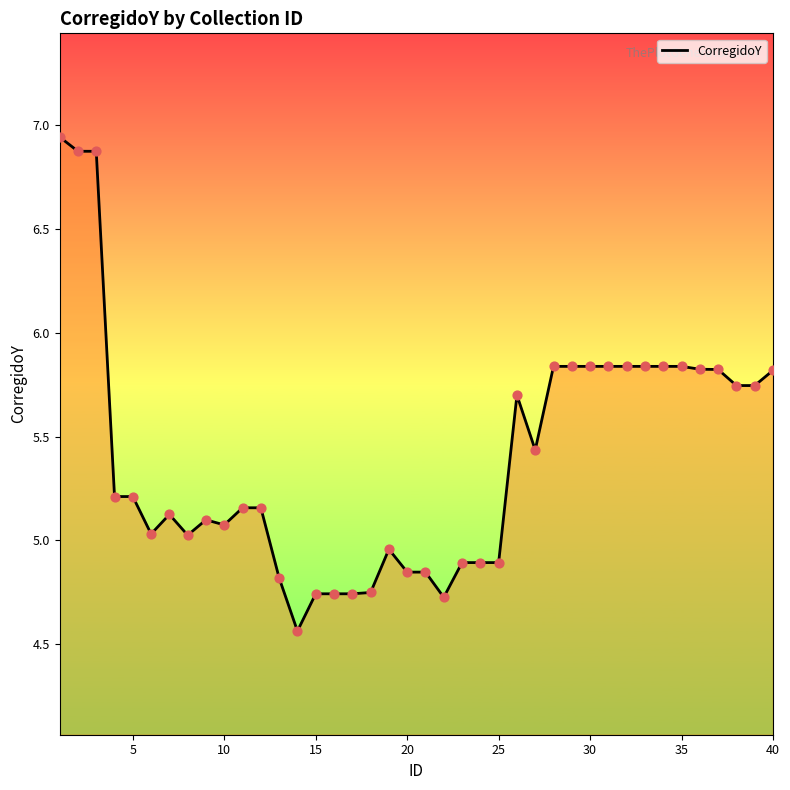

How many lines are shown in the chart?

1